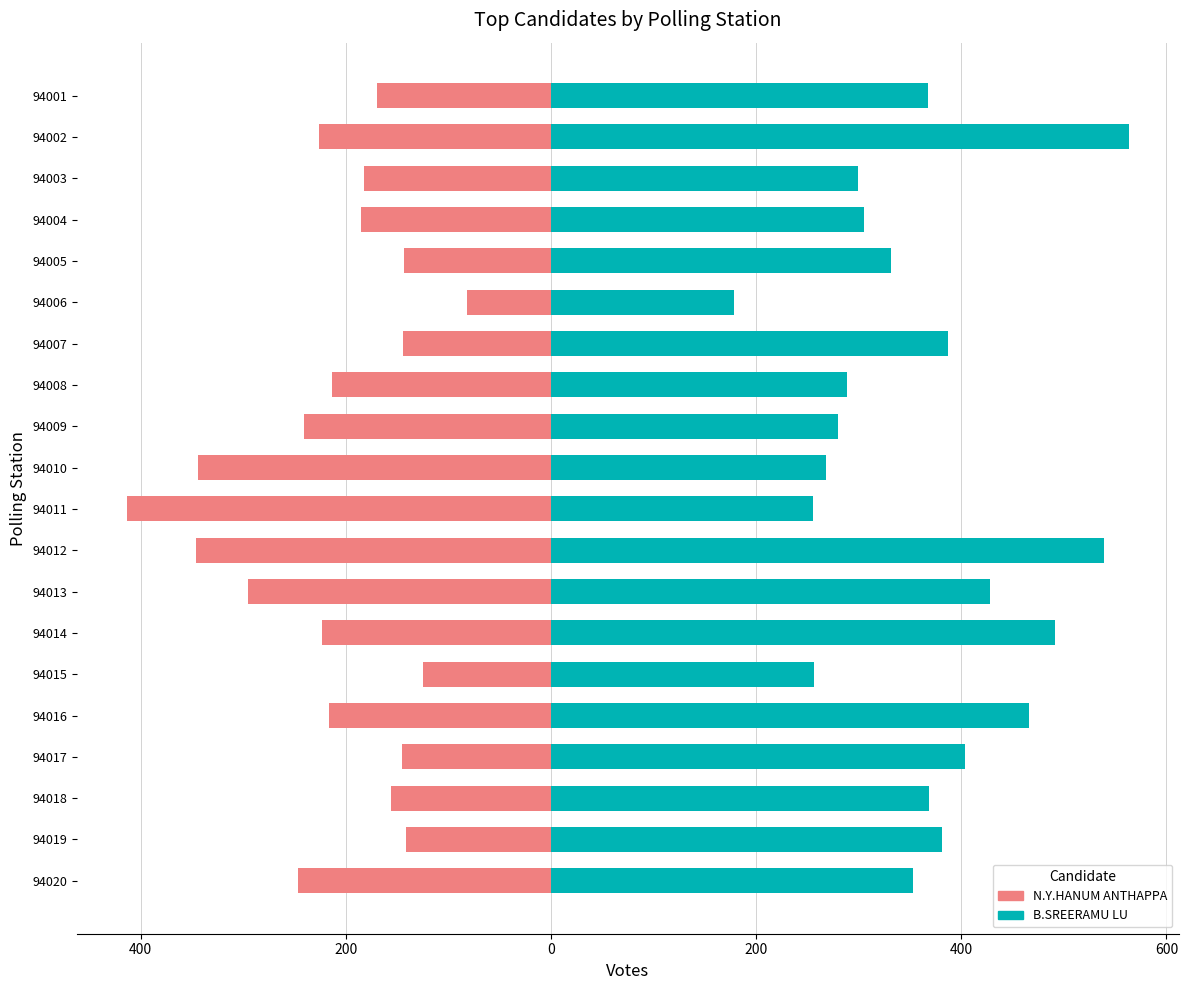

How many values in the B.SREERAMU LU series are below 368?

10